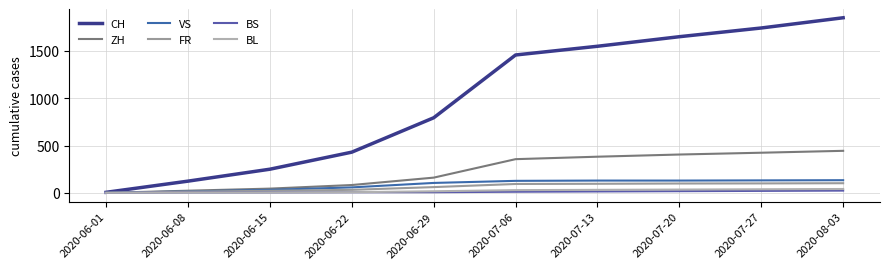

What are all the series names shown in the legend?

CH, ZH, VS, FR, BS, BL